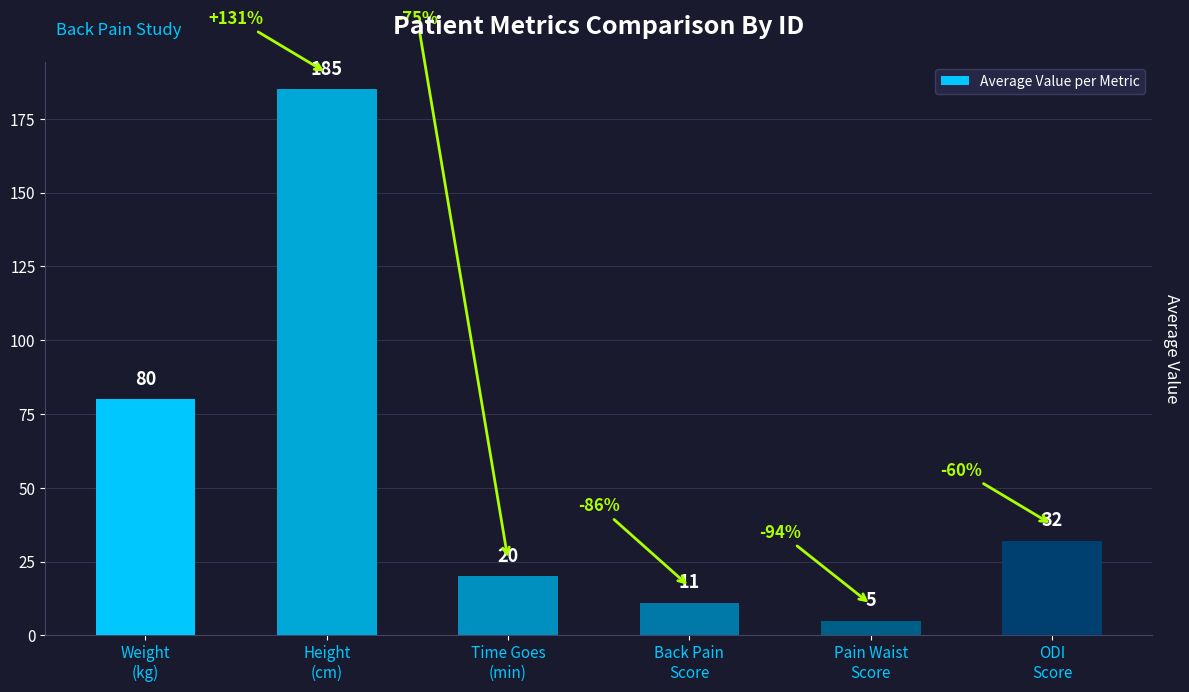

True or false: the data shows 44 at Weight
(kg).

False